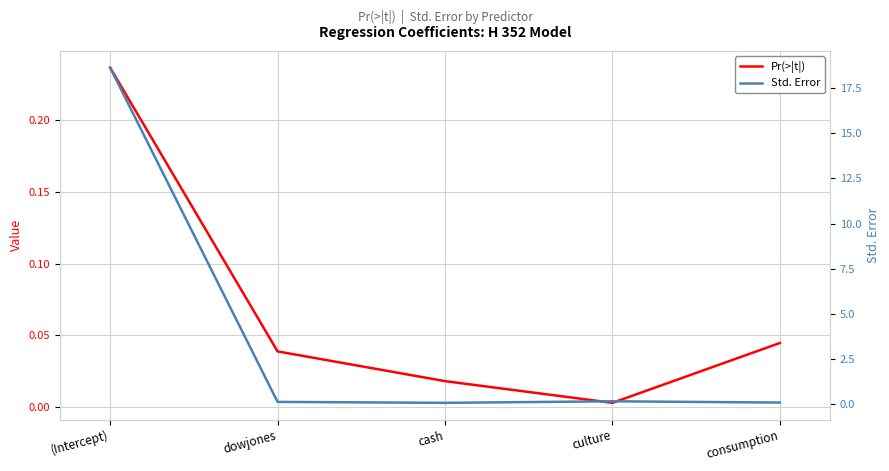

Count the number of categories in the chart.

5